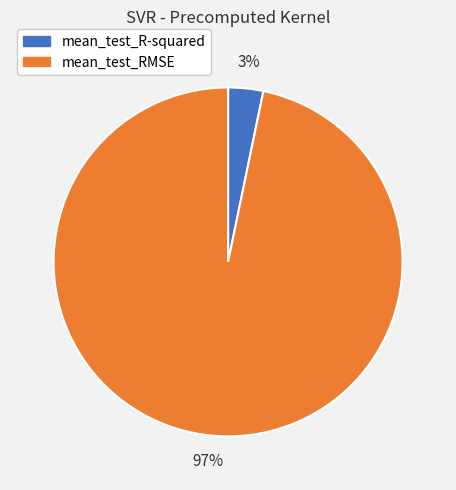

Which category has the biggest portion of the pie?

mean_test_RMSE